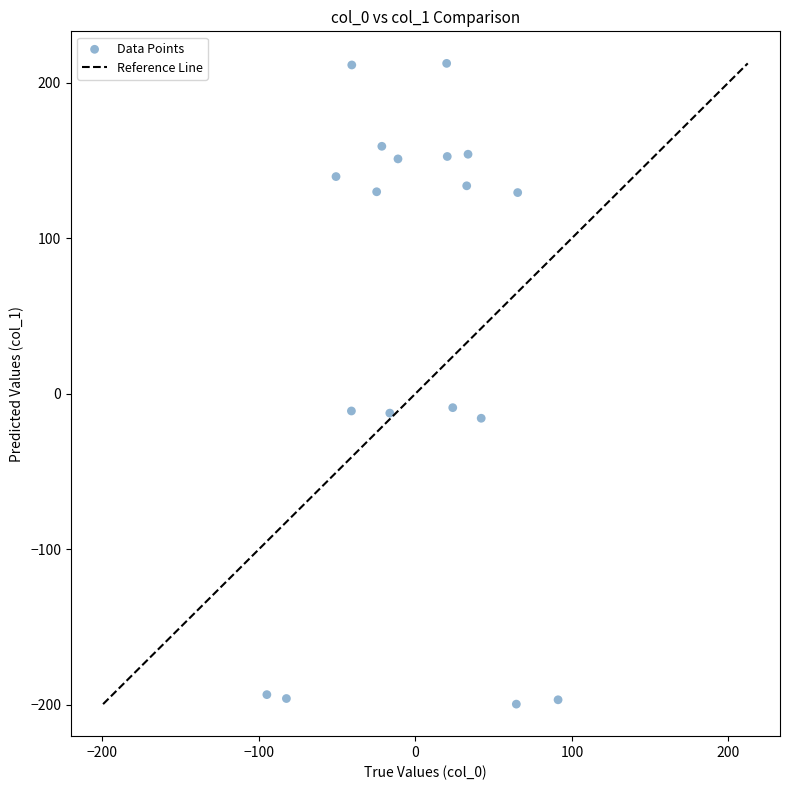

What is the range of X values (max minus min)?

186.1